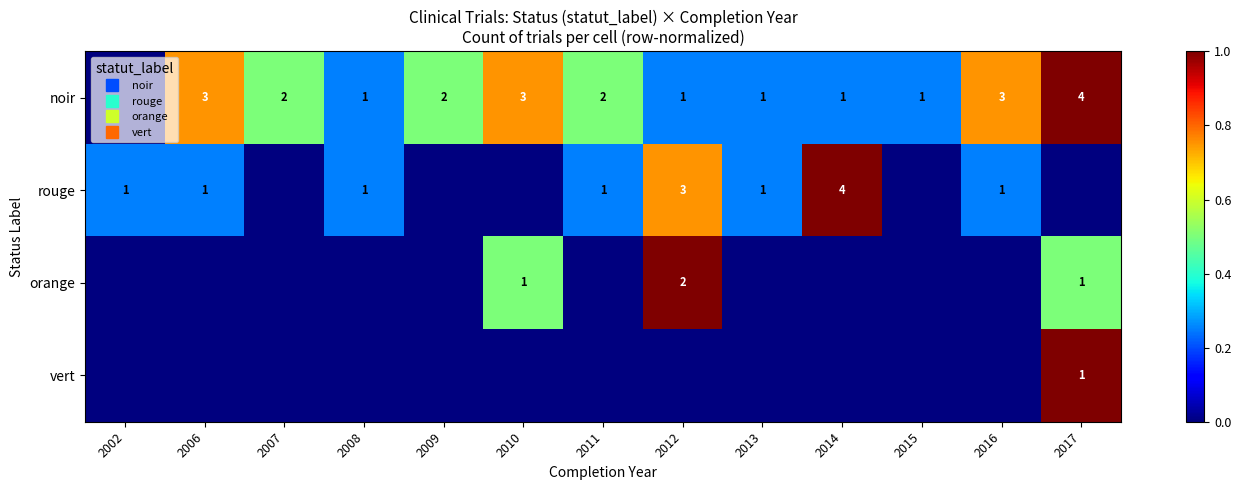

Where is noir nearest to the value 0?

2002